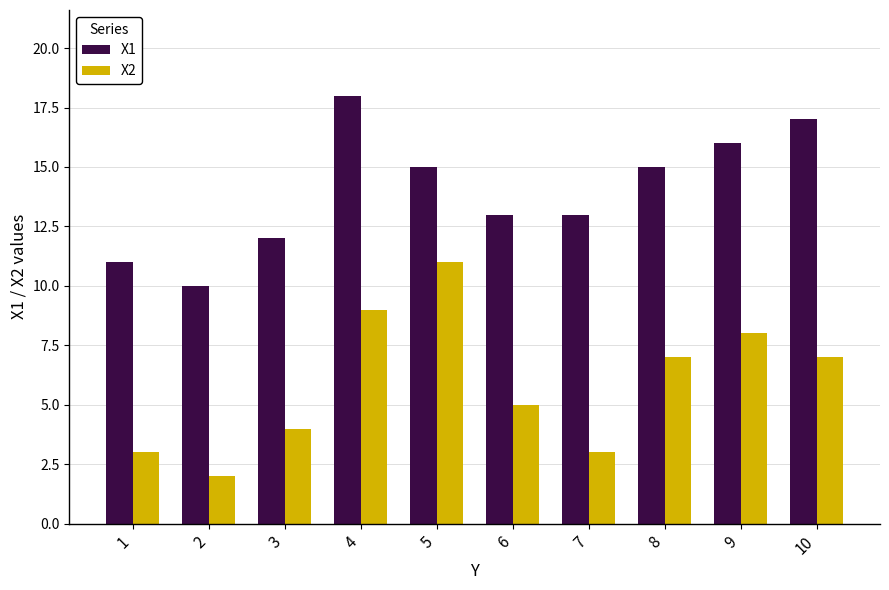

What is the sum of all X2 values?

59